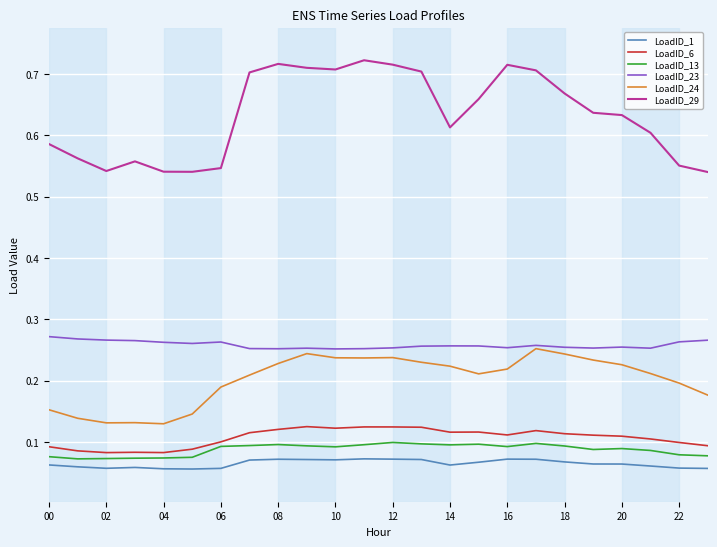

Which series has the largest total across all categories?

LoadID_29